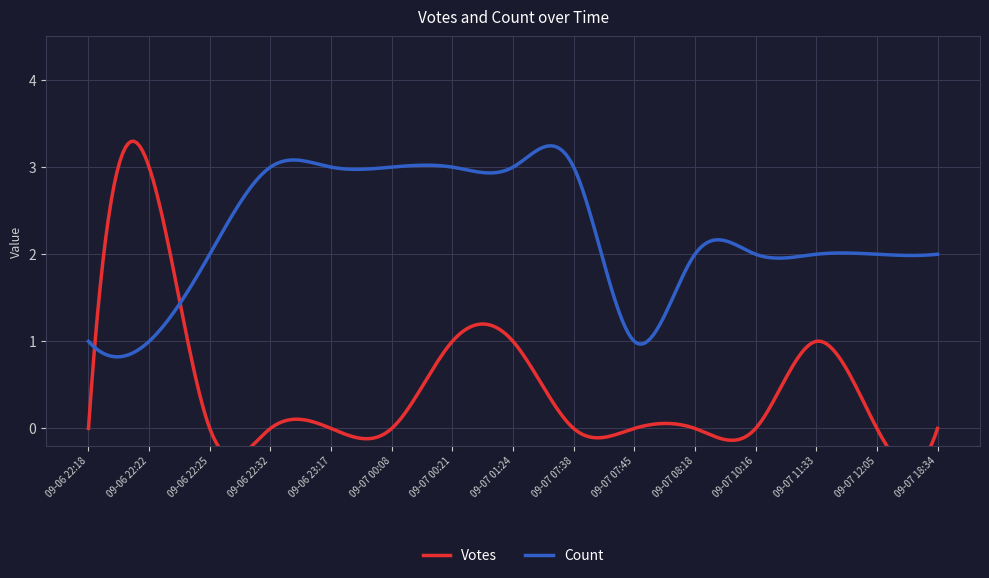

What is the label of the 3rd point from the right?

2019-09-07 11:33